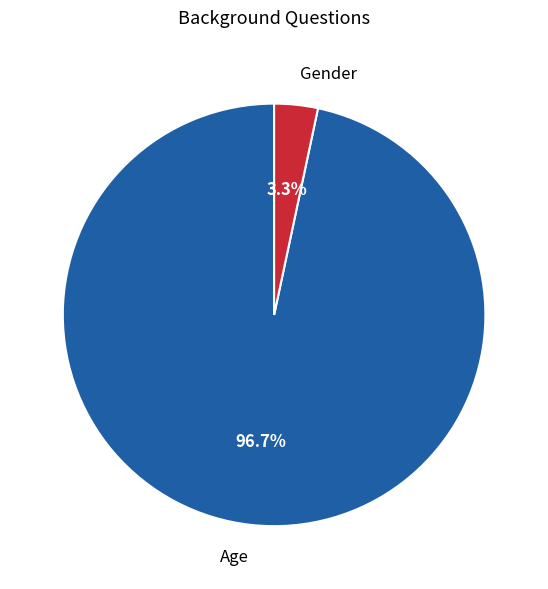

Is there a majority slice in this chart?

Yes